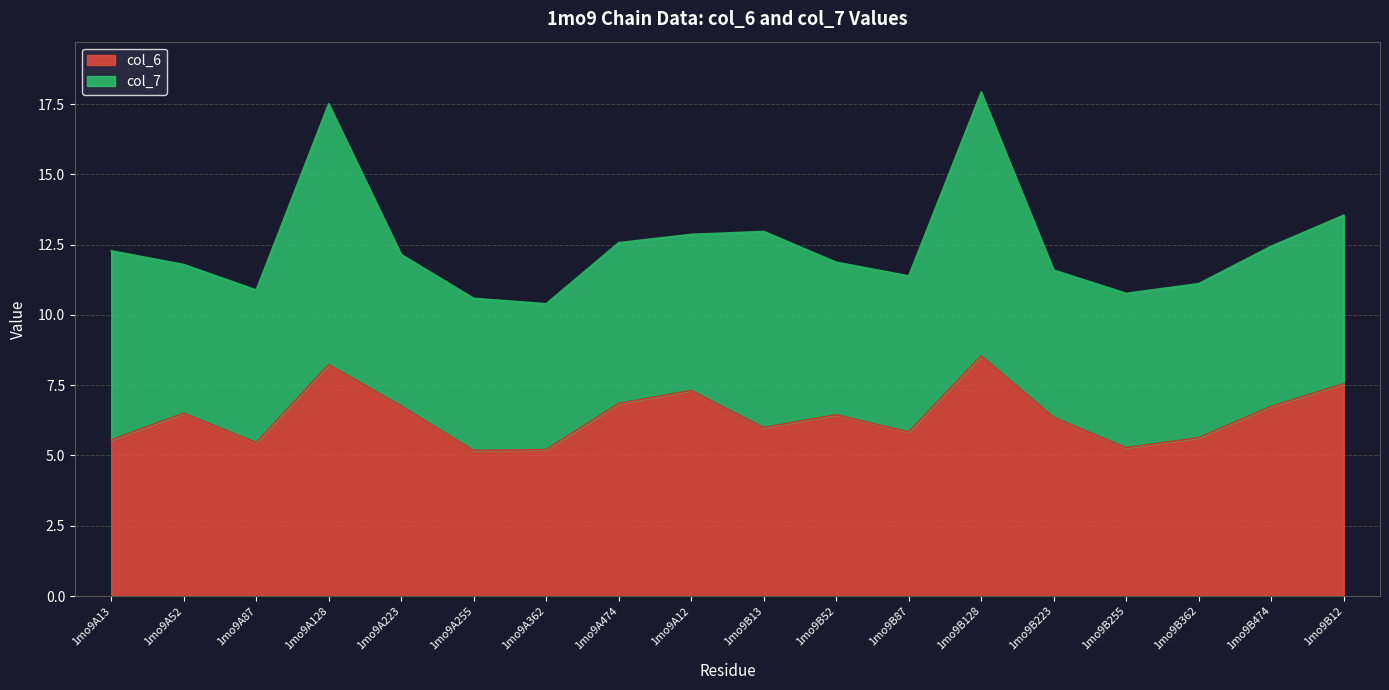

How many interior local valleys (lower than both neighbors) does the data have?

5